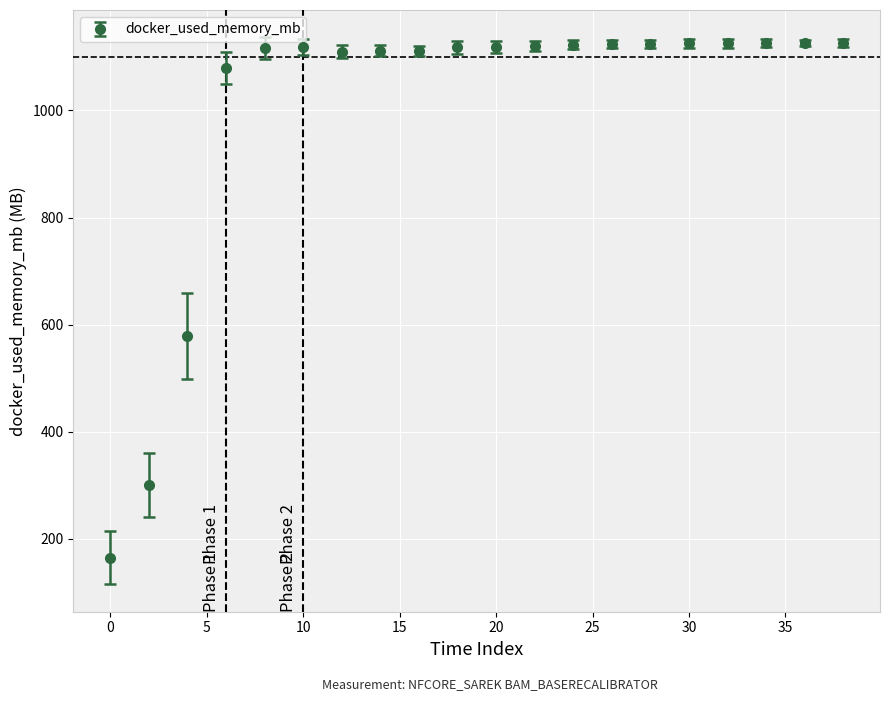

What is the difference between the maximum and minimum values?

961.1